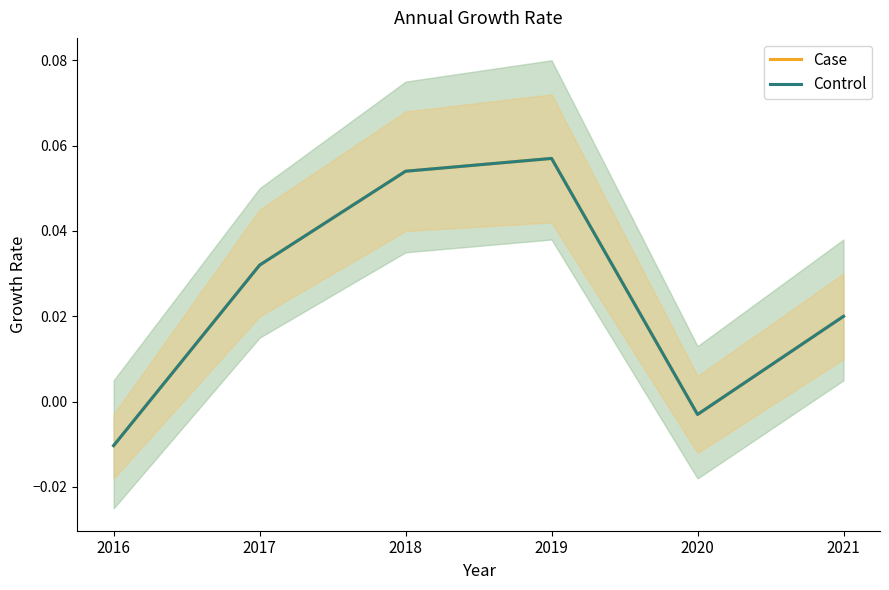

What is the approximate value of Case at 2019?

0.1